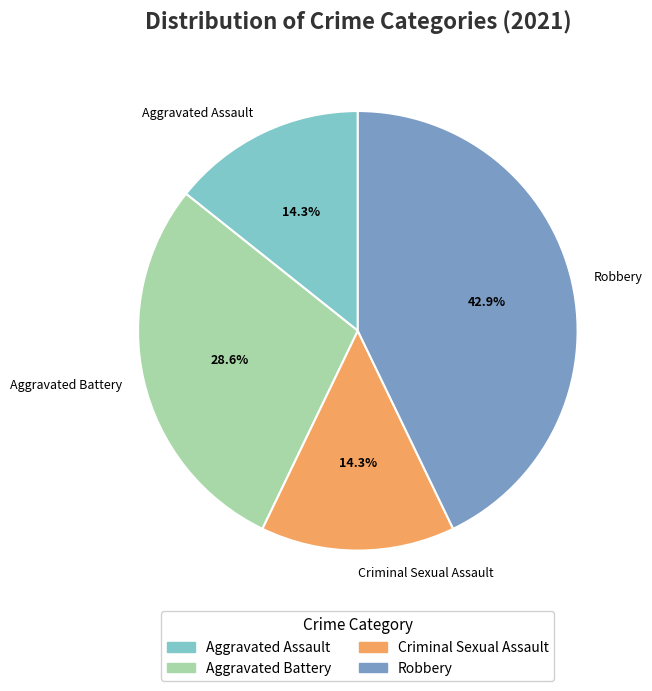

Does any single category account for the majority?

No